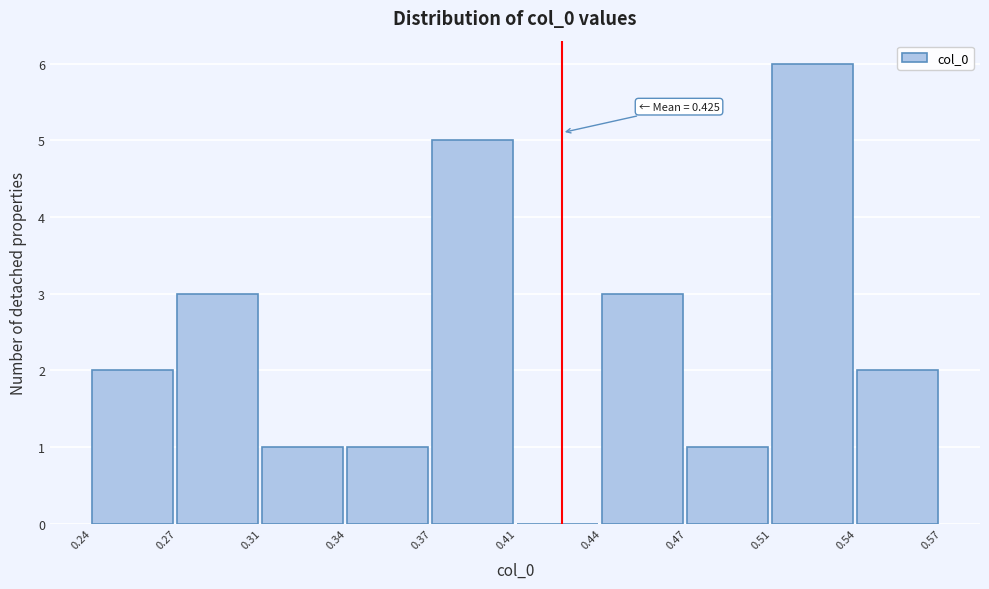

Reading left to right, list all the values displayed in this chart.

0.24=2	0.27=3	0.31=1	0.34=1	0.37=5	0.41=0	0.44=3	0.47=1	0.51=6	0.54=2